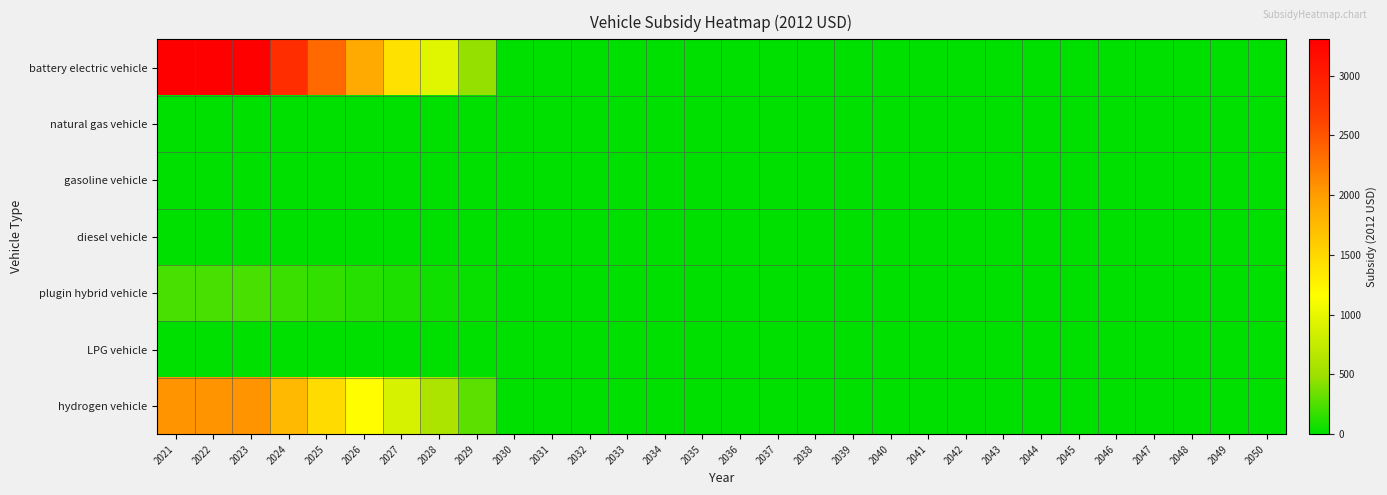

At how many categories does at least one series exceed 1968?

5